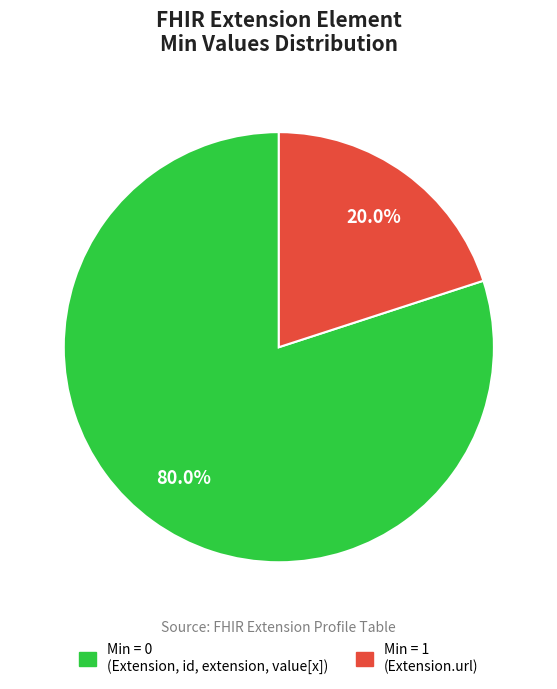

Is there any slice that represents more than half of the pie?

Yes